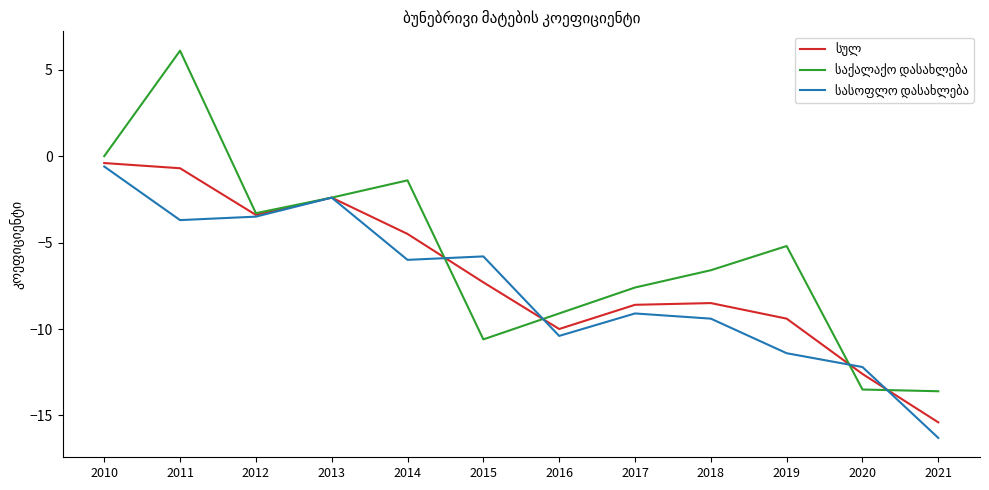

At which category does the chart reach its minimum across all series?

2021